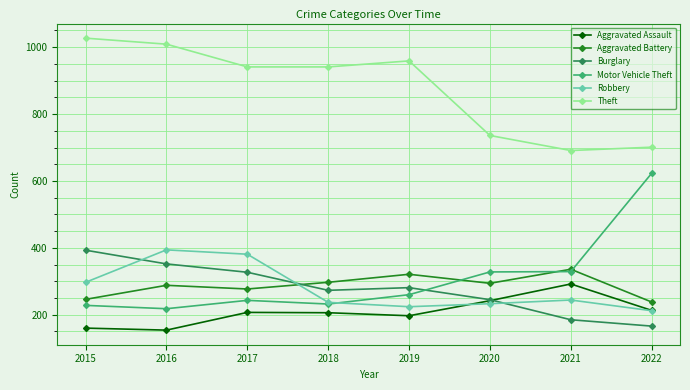

What is the highest value of the Aggravated Battery series?

336